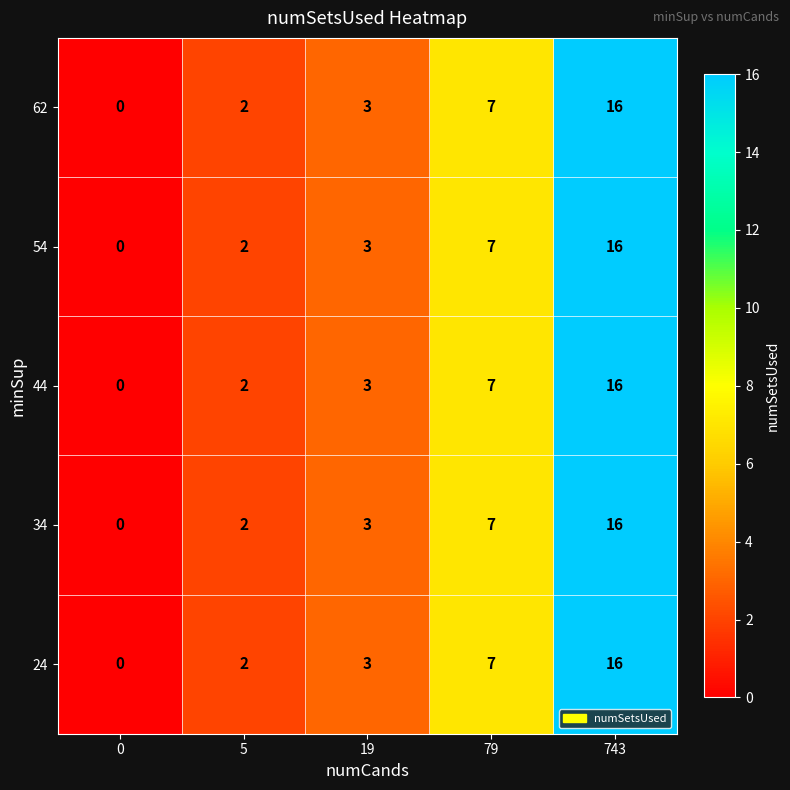

Reading left to right, transcribe all the data shown in this chart.

62: 0=0	5=2	19=3	79=7	743=16
54: 0=0	5=2	19=3	79=7	743=16
44: 0=0	5=2	19=3	79=7	743=16
34: 0=0	5=2	19=3	79=7	743=16
24: 0=0	5=2	19=3	79=7	743=16